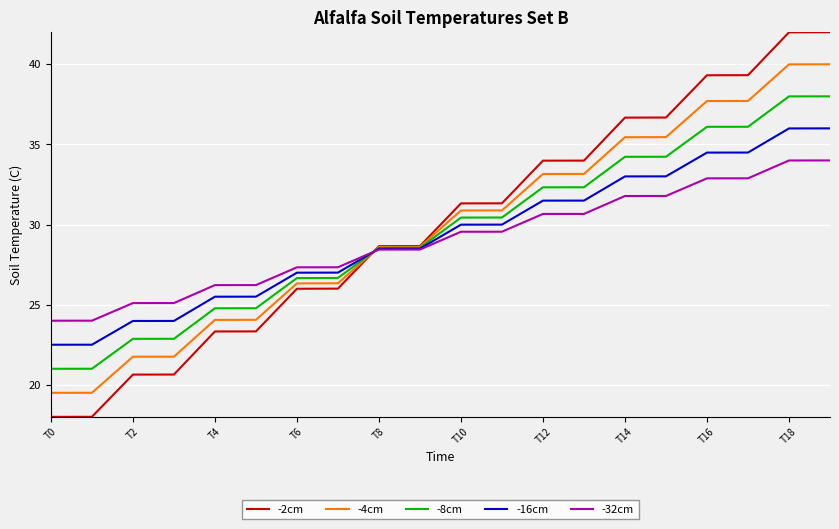

What is the minimum value for -16cm?

22.5